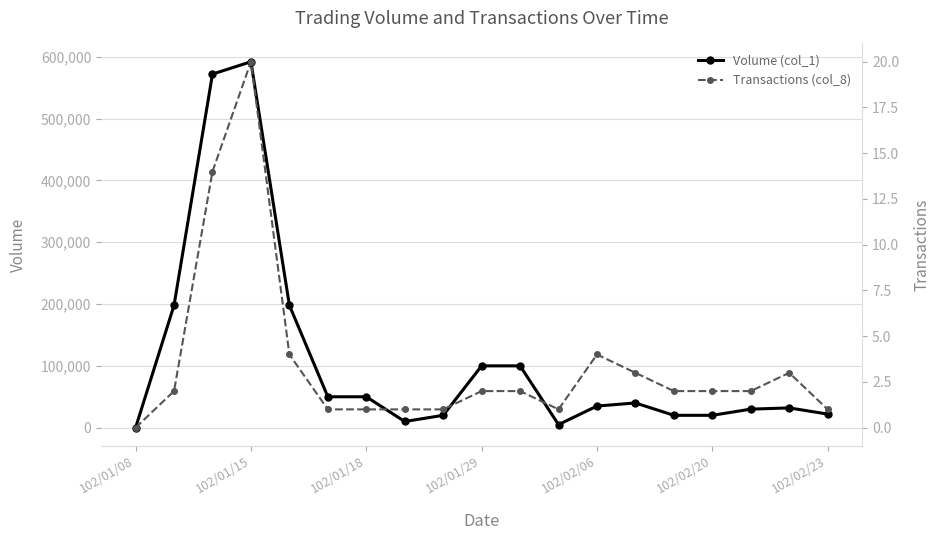

True or false: Transactions (col_8) and Volume (col_1) intersect in this chart.

False